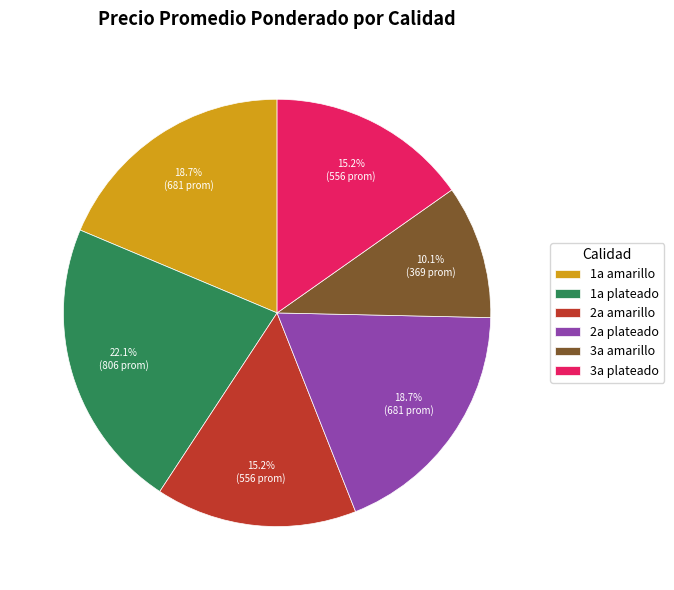

To the nearest percent, what is the average slice percentage?

17%